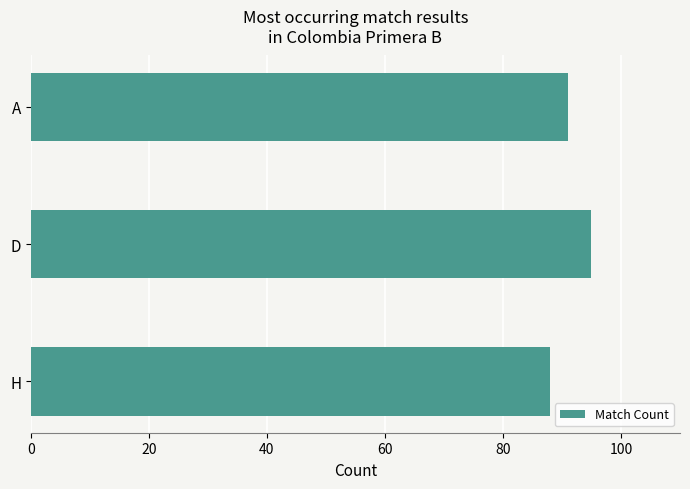

What is the difference between the second highest and minimum values?

3